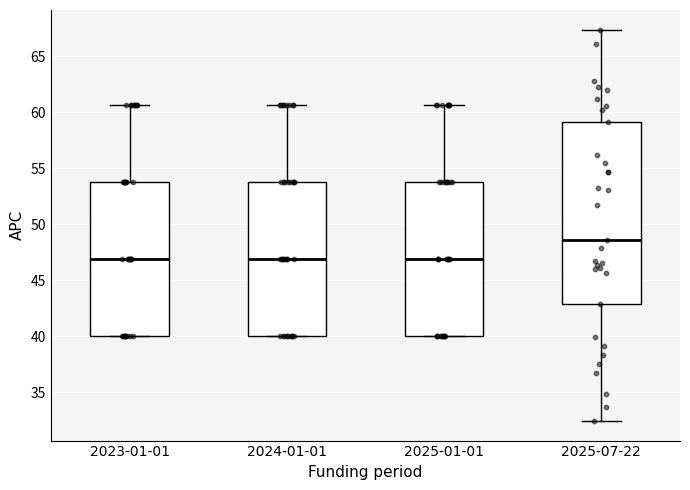

Which box's median line is the highest?

2025-07-22